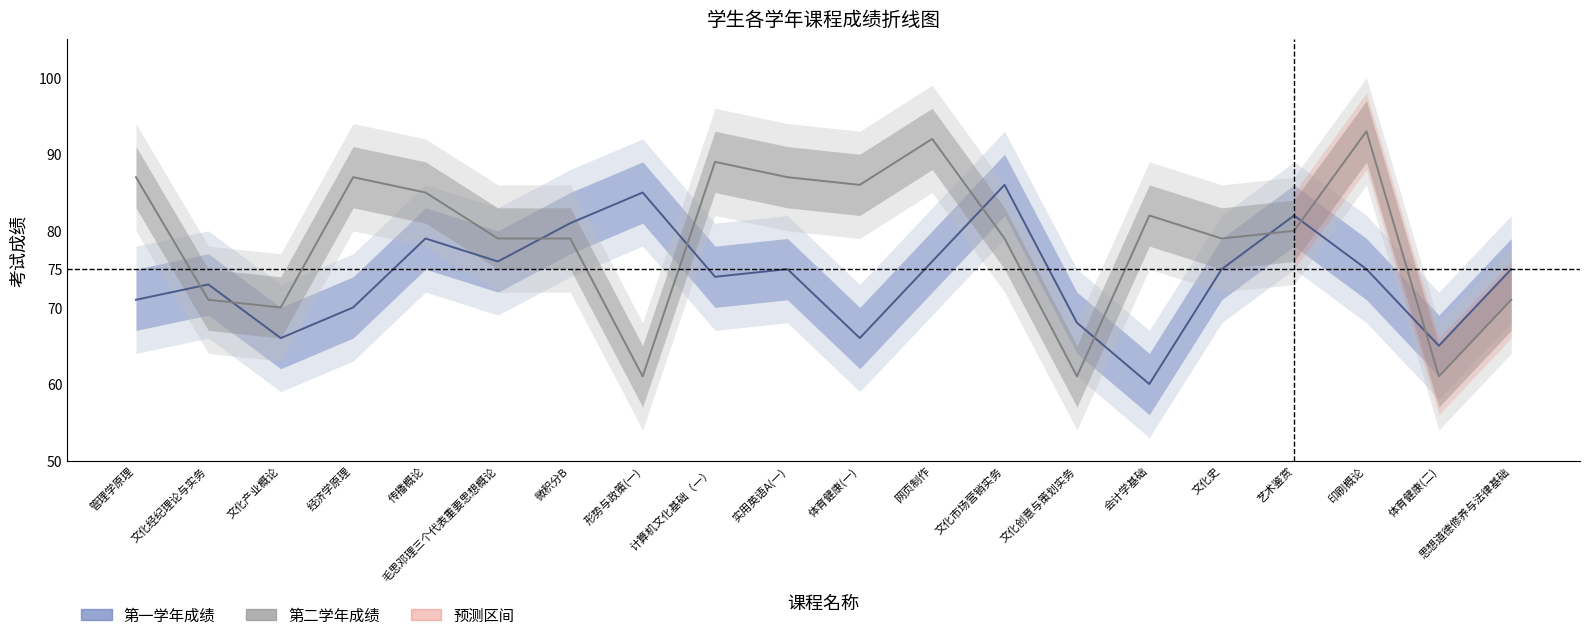

How many interior local peaks does the 第一学年成绩 series have?

6